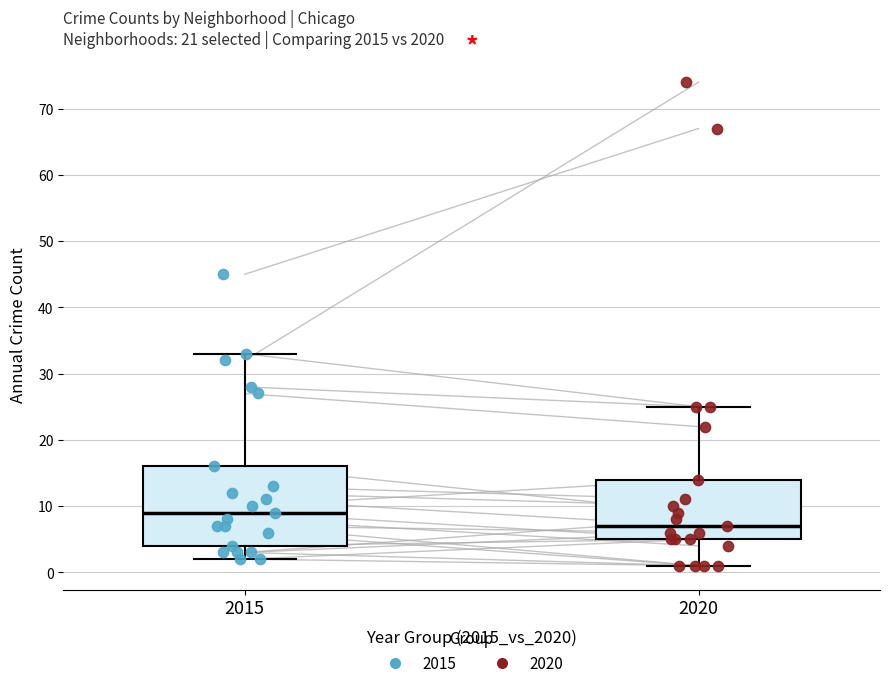

Comparing the boxes themselves (not the whiskers), which one is the tallest?

2015